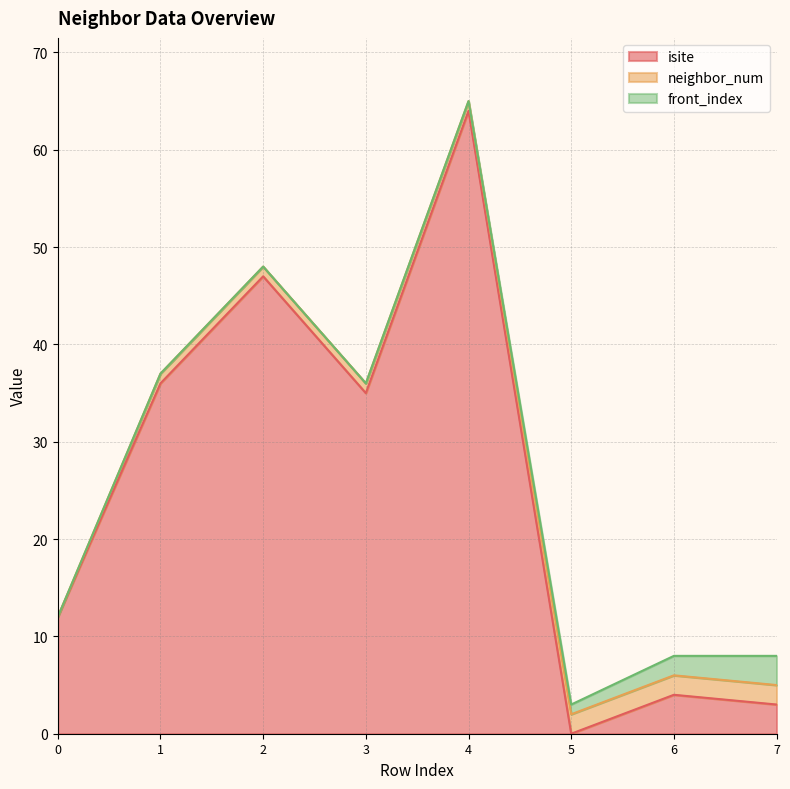

Where is the first local maximum for isite?

2